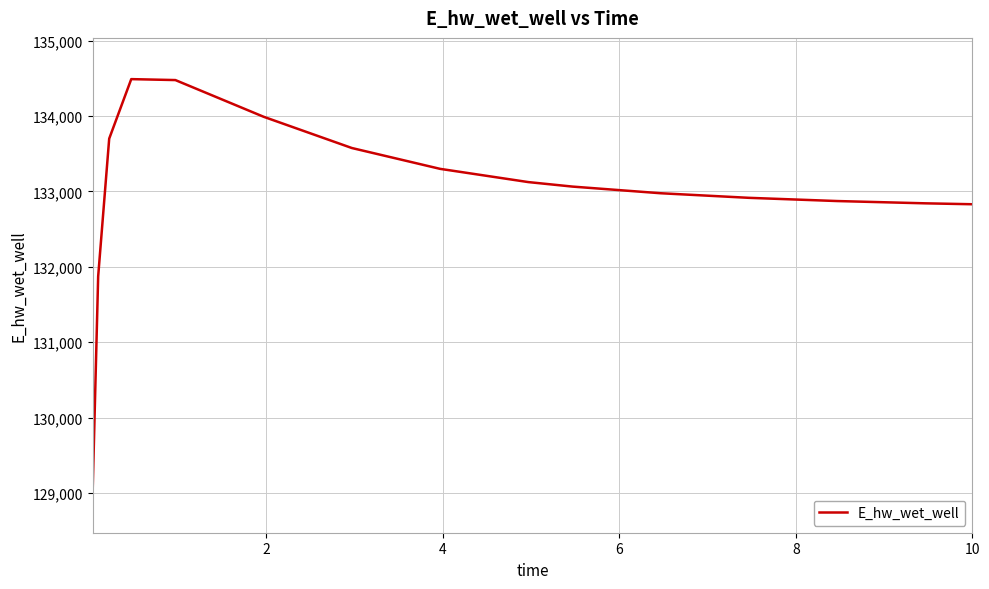

What is the difference between the maximum and minimum values?

5471.7